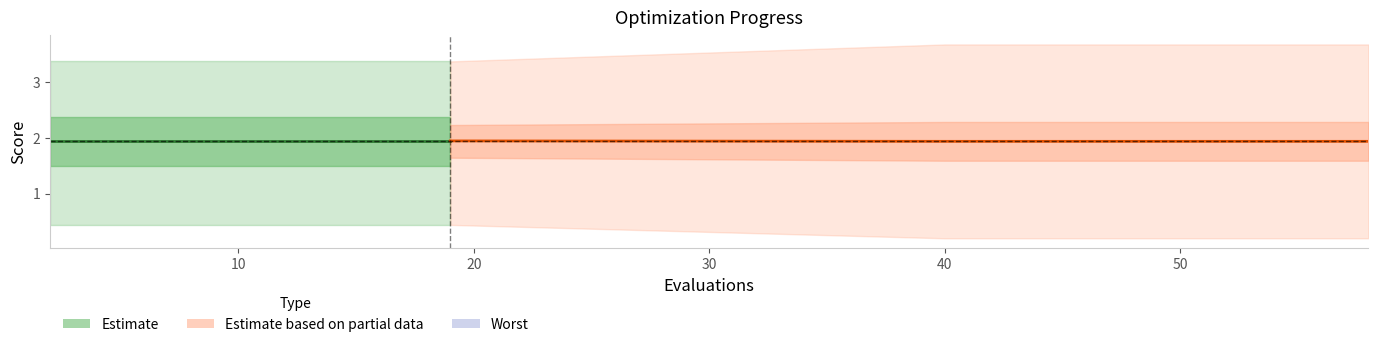

Between 40 and 15, which is larger?

15